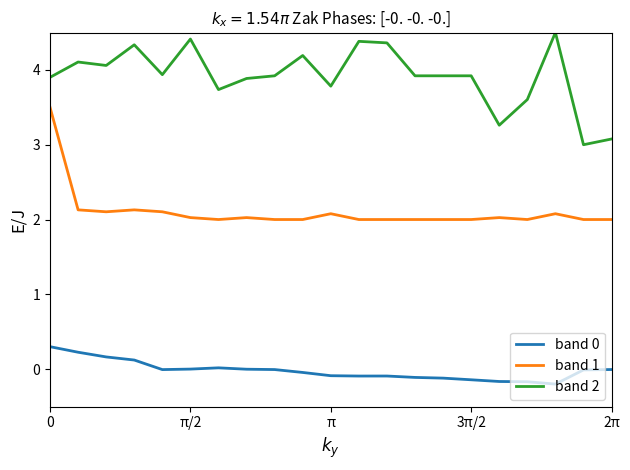

True or false: band 2 and band 0 intersect in this chart.

False